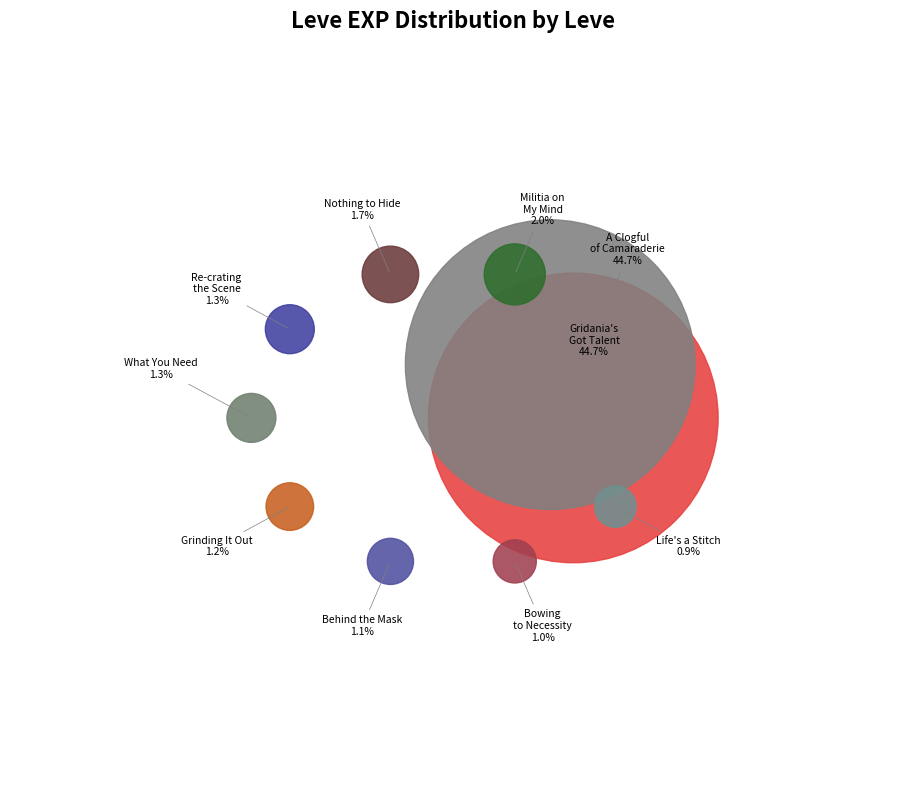

Approximately how many times larger is the value at Militia on My Mind compared to Bowing to Necessity?

2.0